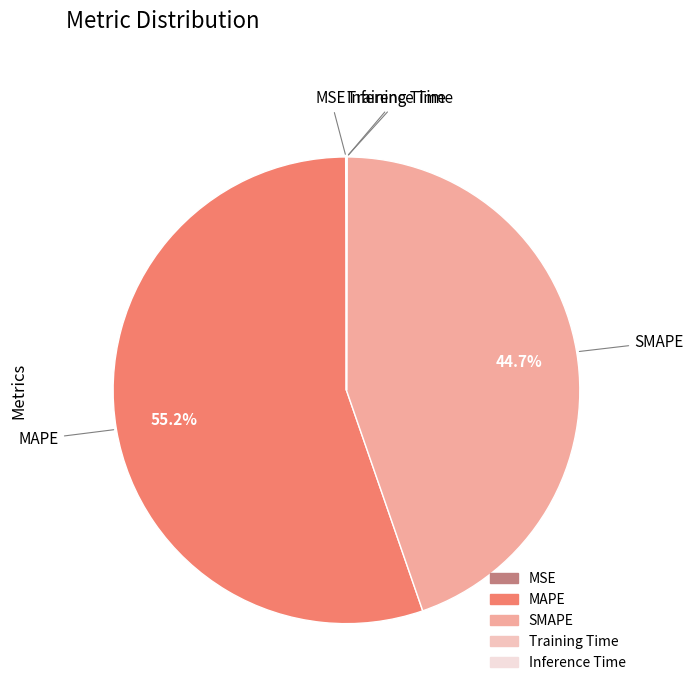

Which slice is the largest?

MAPE